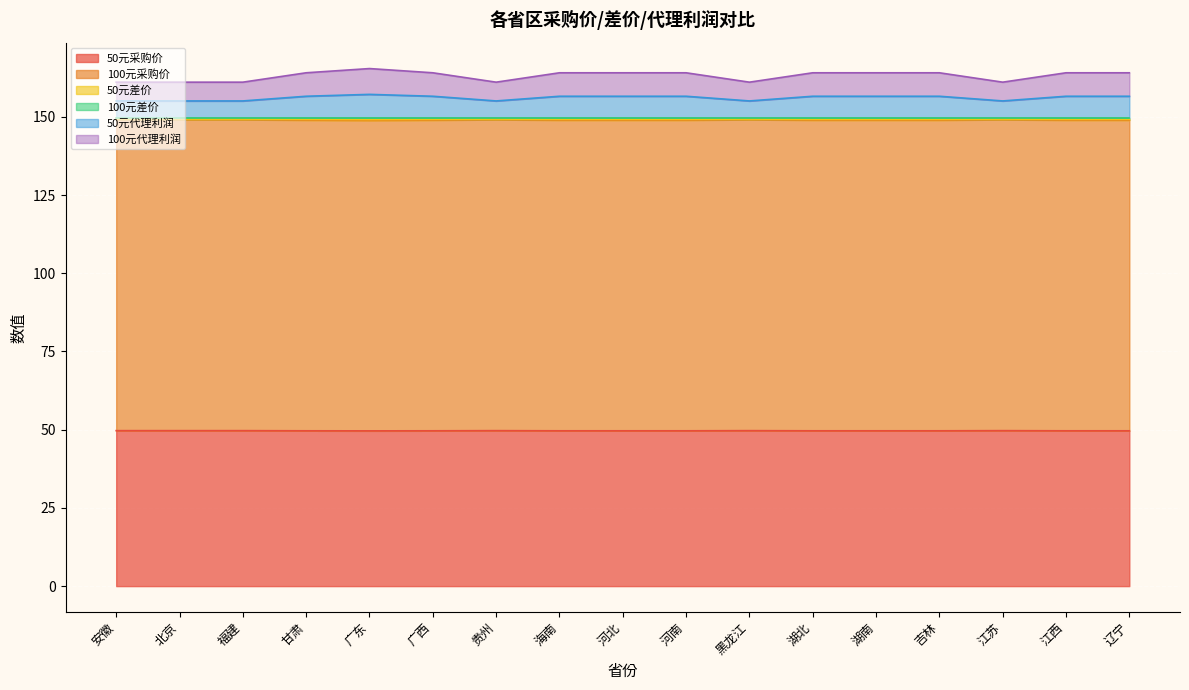

What is the lowest value of the 50元采购价 series?

49.6